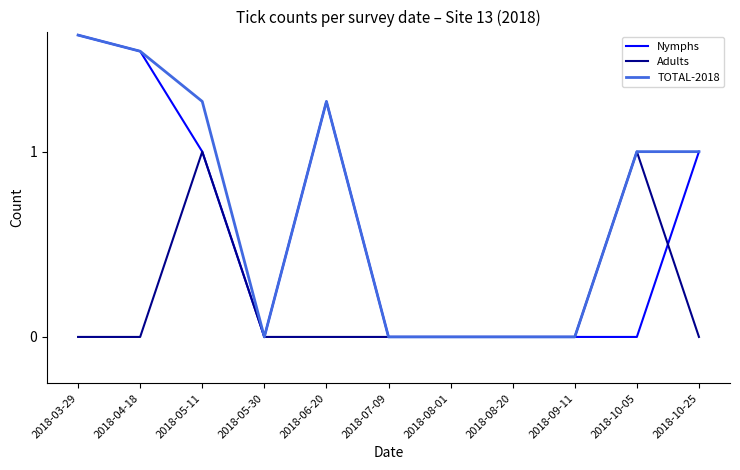

What is the difference between the maximum and second lowest values in the Adults series?

1